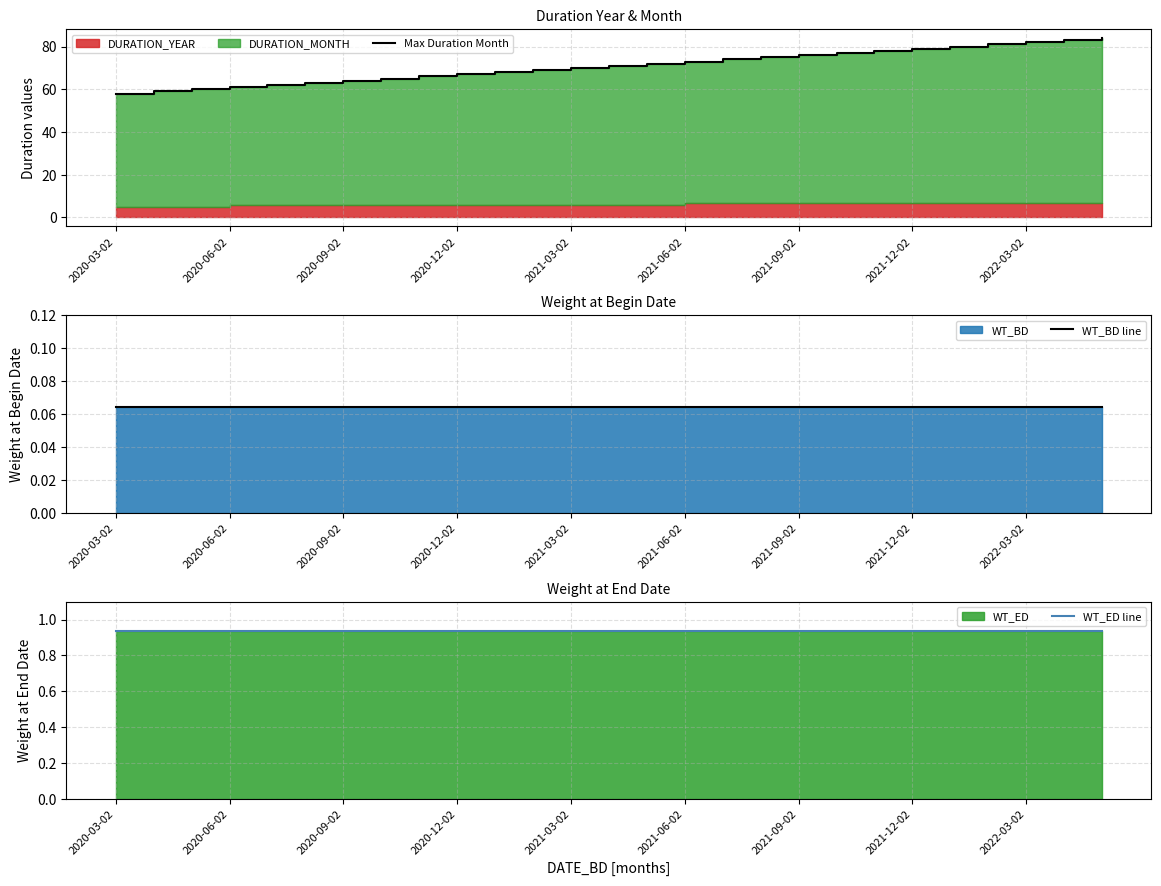

What is the difference between the maximum and minimum values in the Max Duration Month series?

26.0